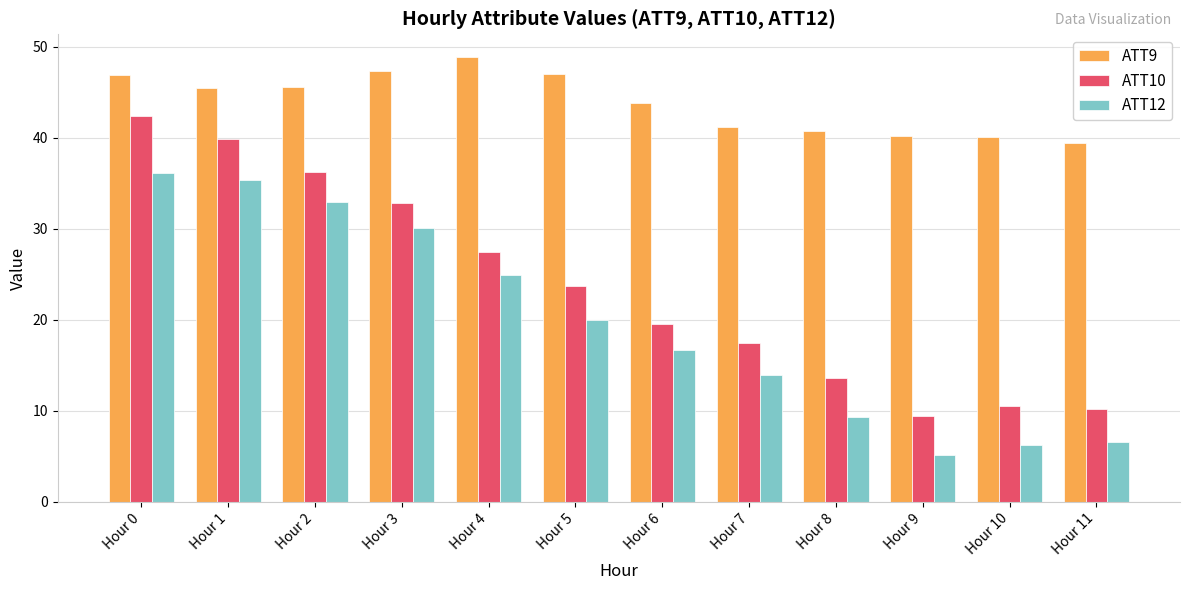

What is the highest value of the ATT10 series?

42.4